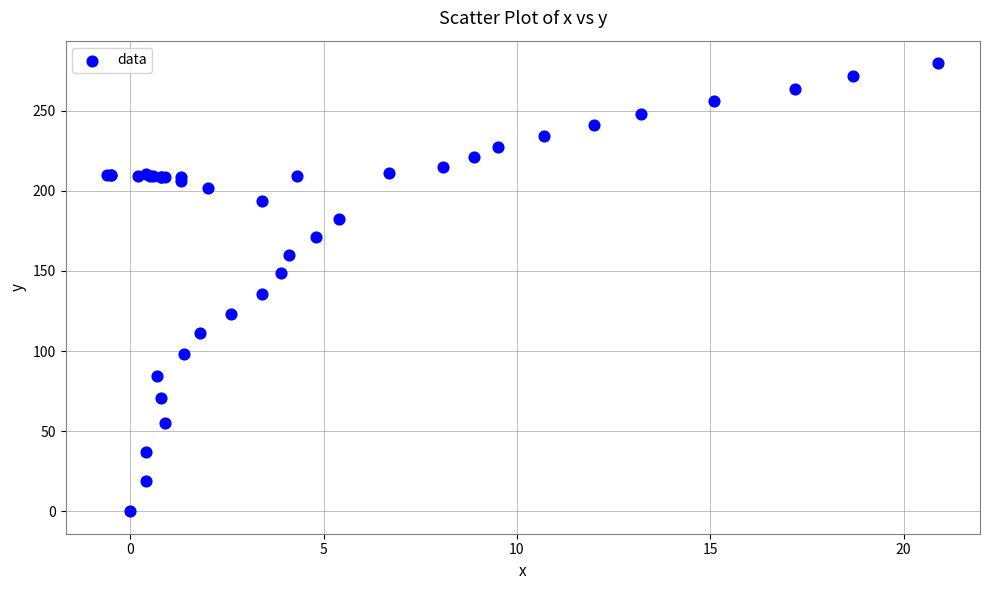

What Y value in the scatter plot is closest to 139?

135.8